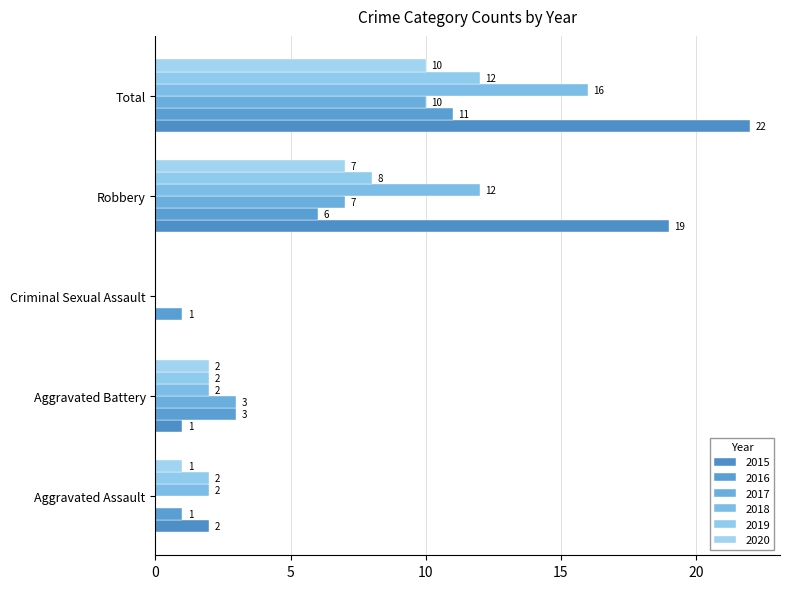

True or false: 2019 has a value of 0 at Aggravated Battery.

False